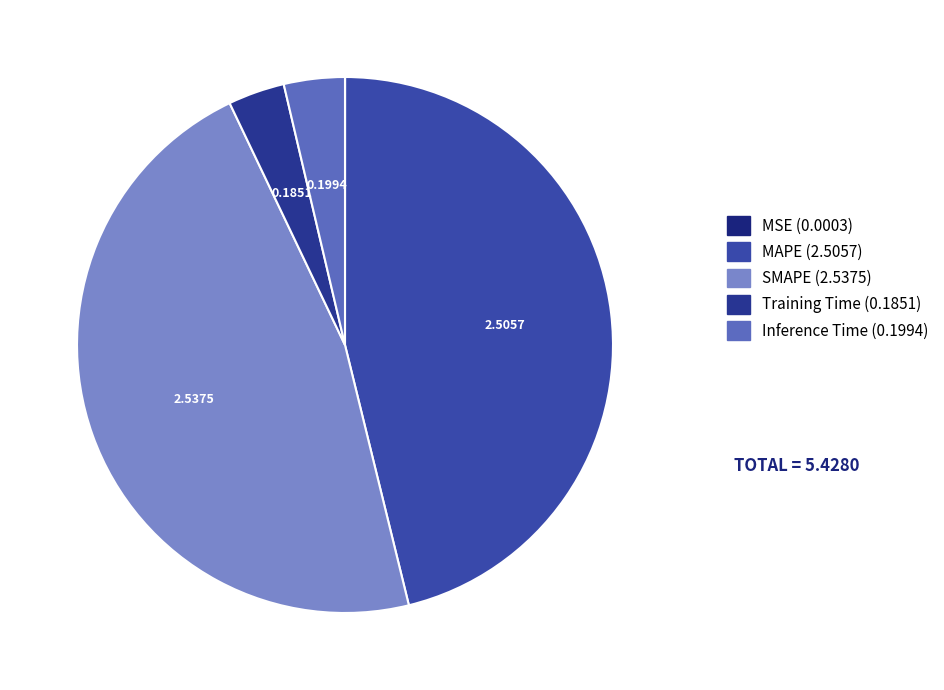

Which slice is the smallest?

MSE